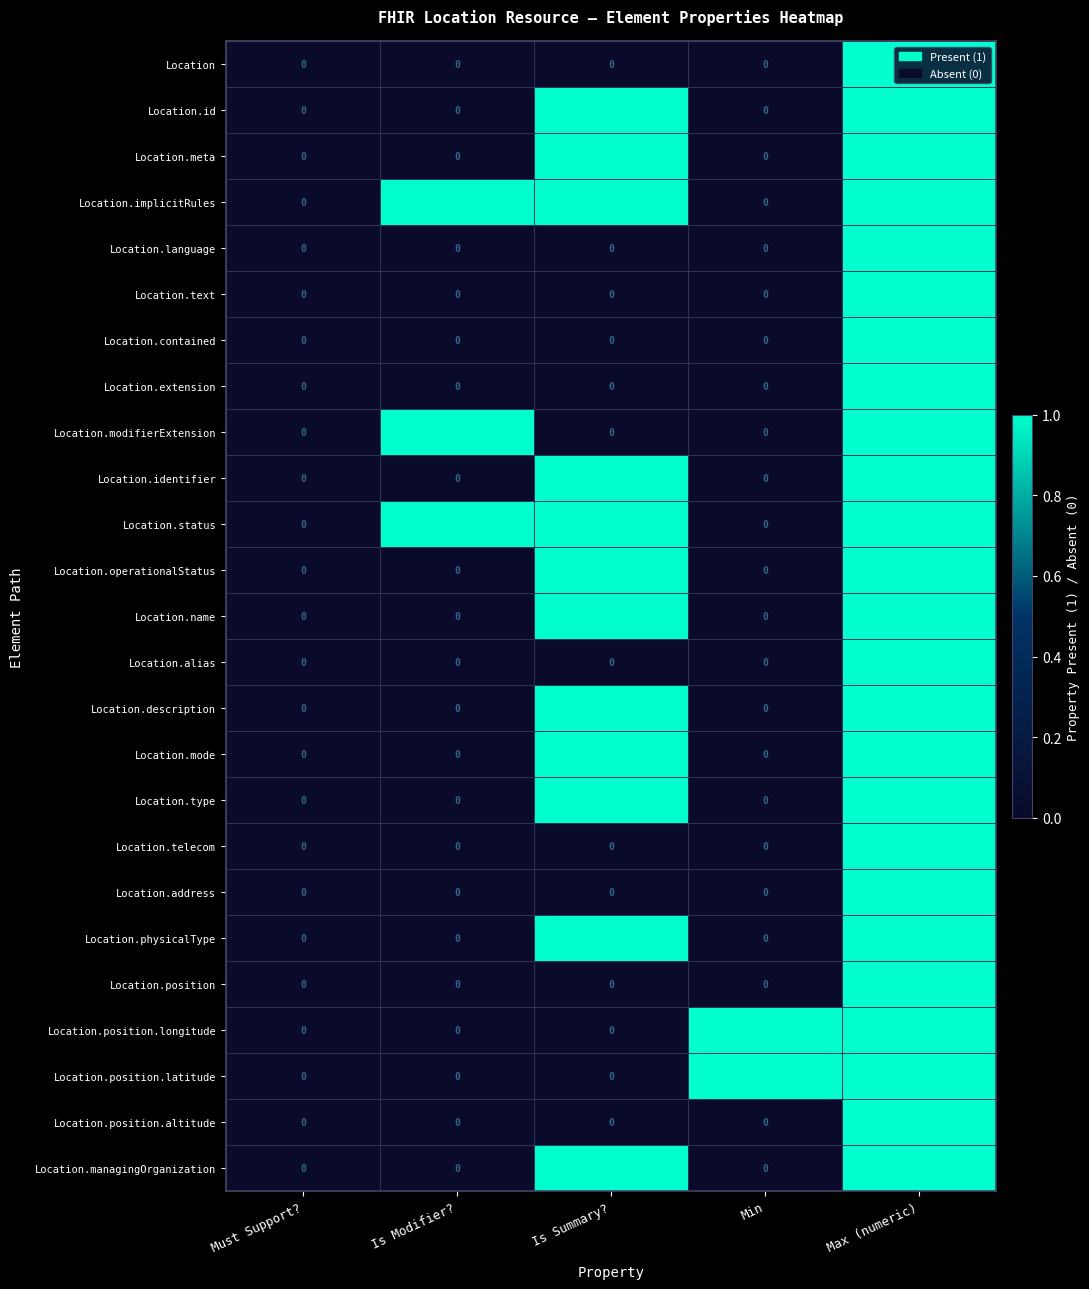

Count the Location.alias values in the range 0 to 1.

5